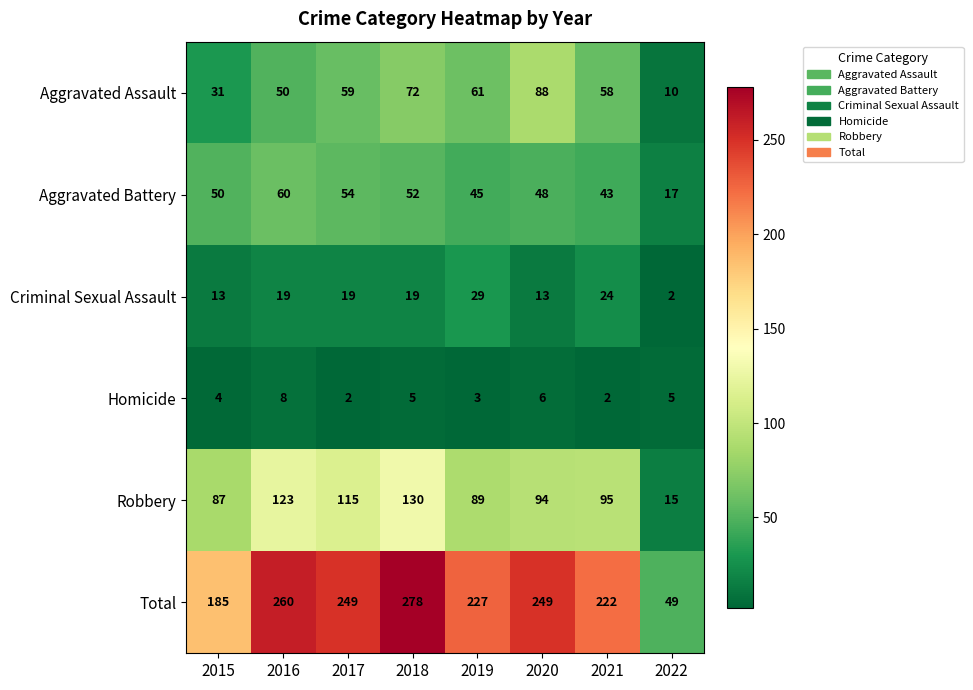

Where is Total nearest to the value 163?

2015